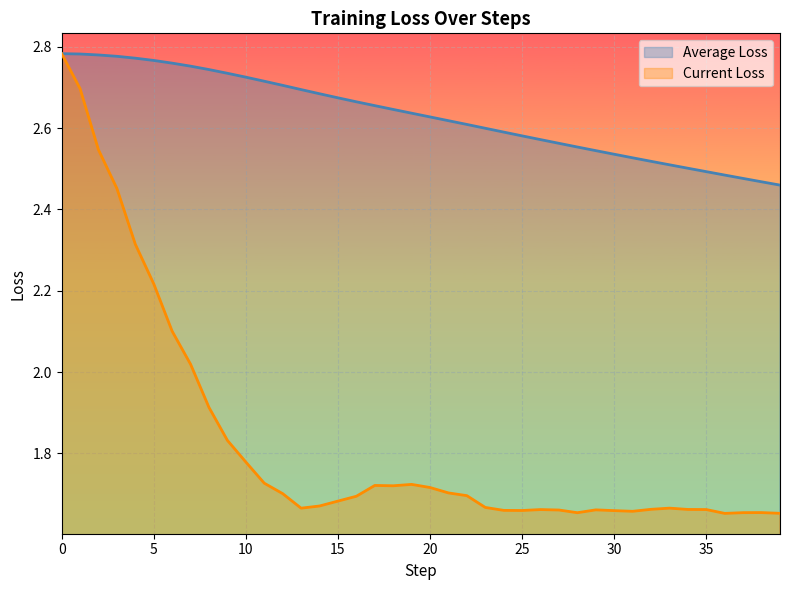

Which series has the widest spread of values?

Current Loss